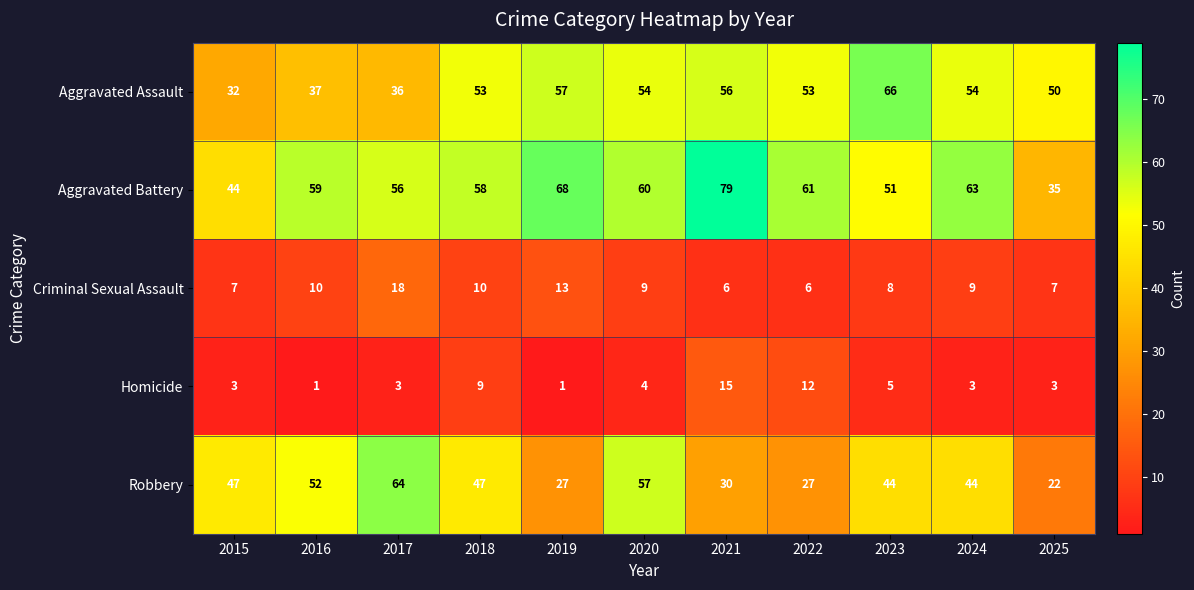

Which label corresponds to the largest value in the chart?

2021